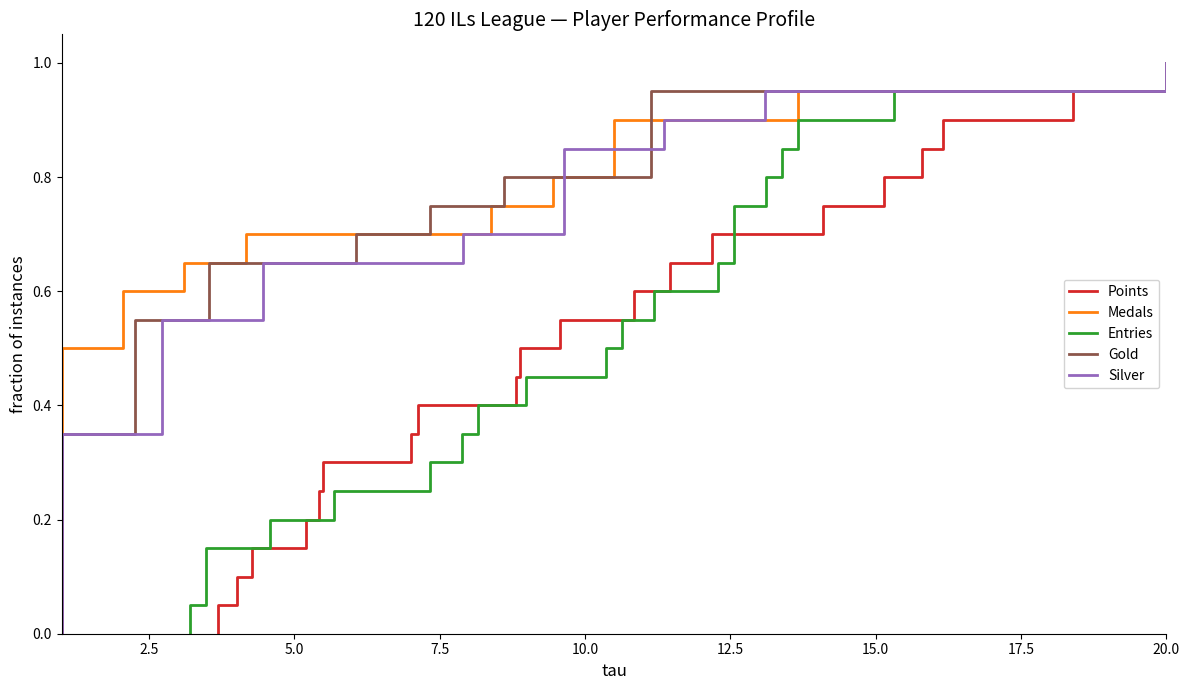

True or false: Gold and Entries cross at least once.

False